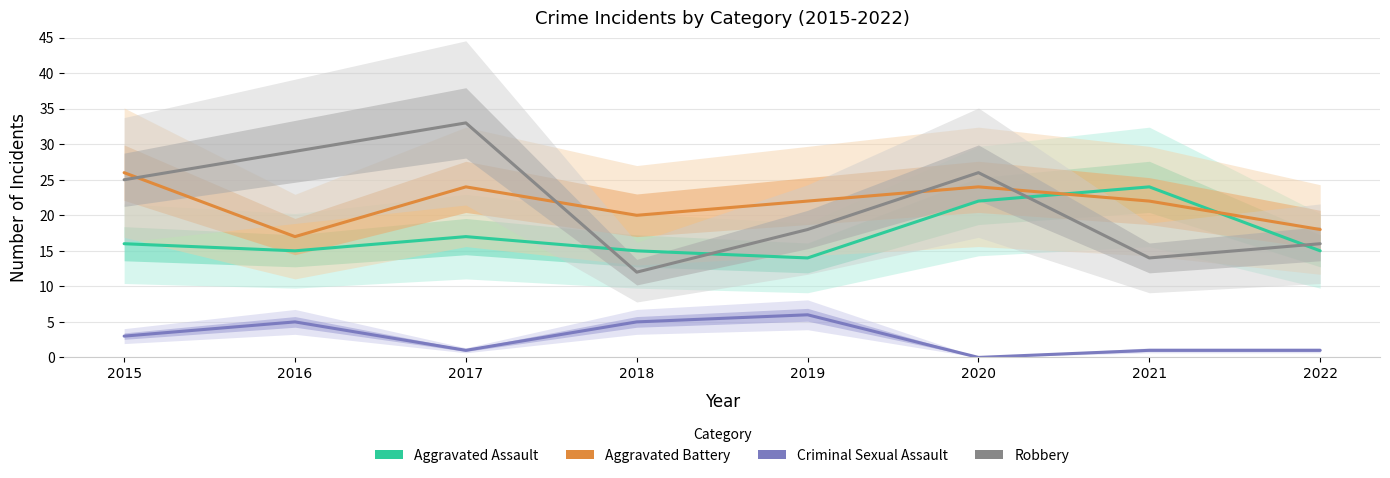

What are all the series names shown in the legend?

Aggravated Assault, Aggravated Battery, Criminal Sexual Assault, Robbery